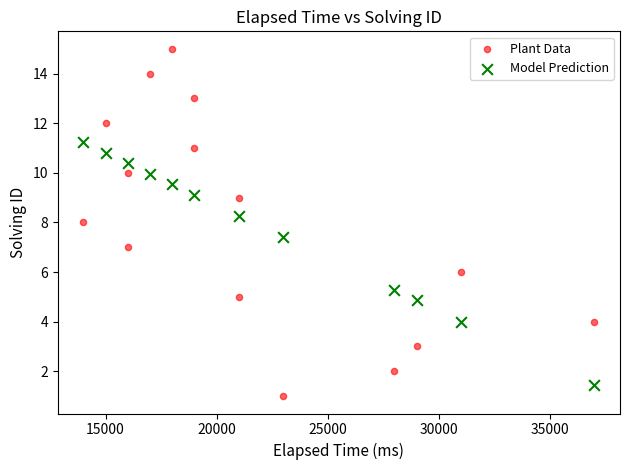

Which series has the widest spread of Y values?

Plant Data